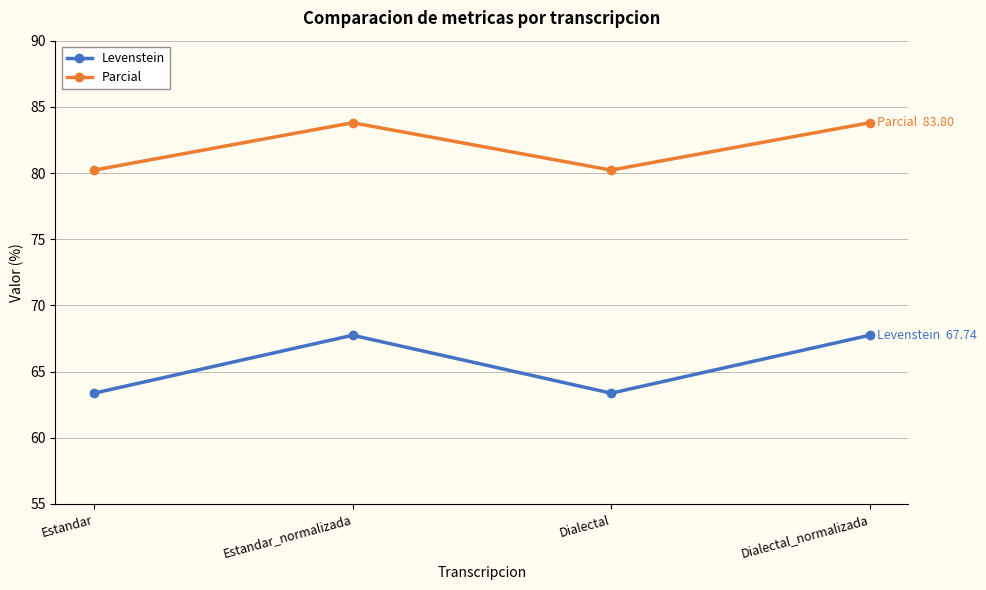

Read the Levenstein value at Dialectal.

63.4